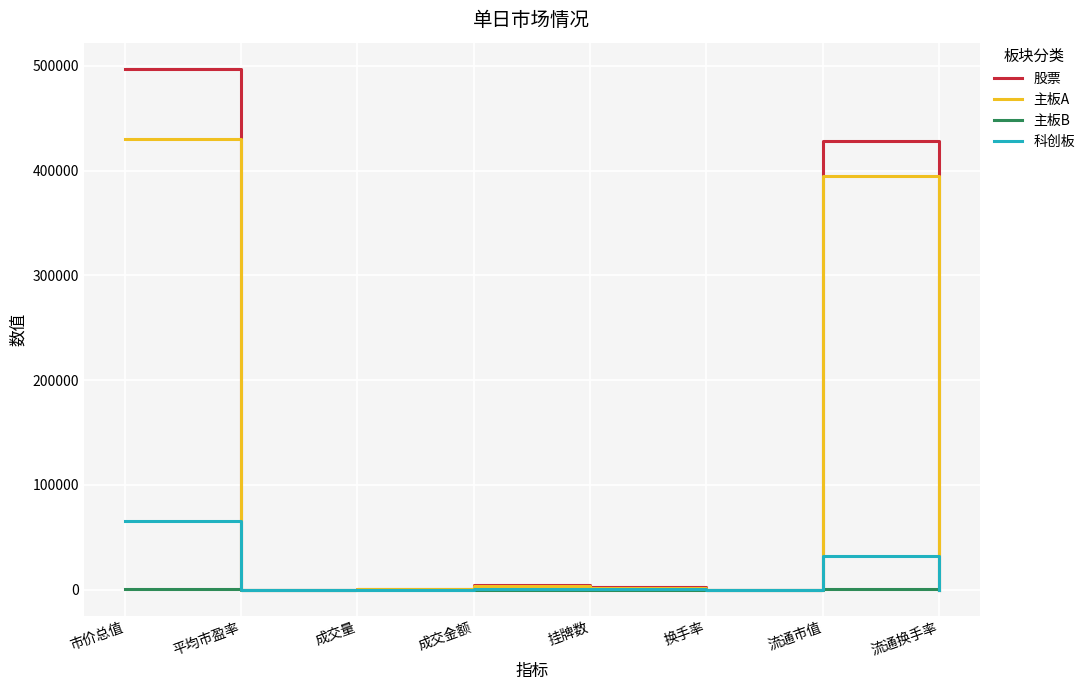

What is the average value of the 股票 series?

116483.1